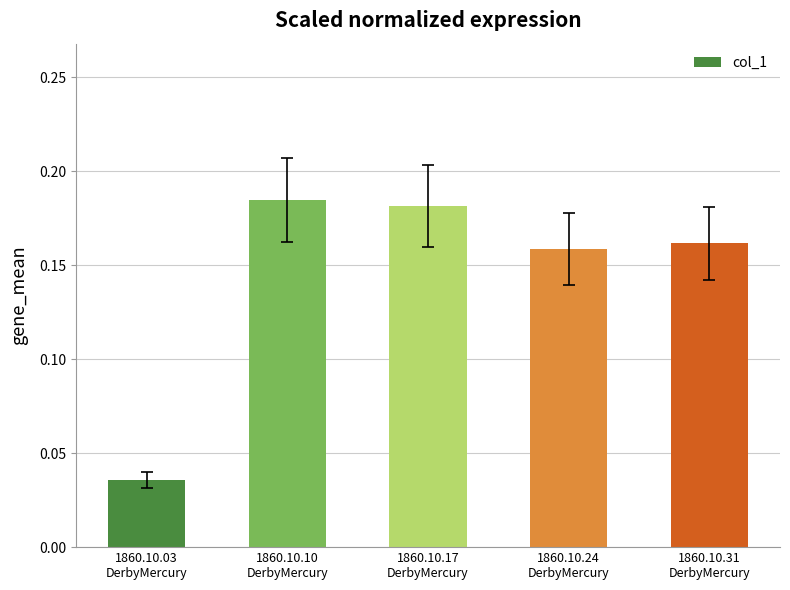

What is the sum of all values?

0.7